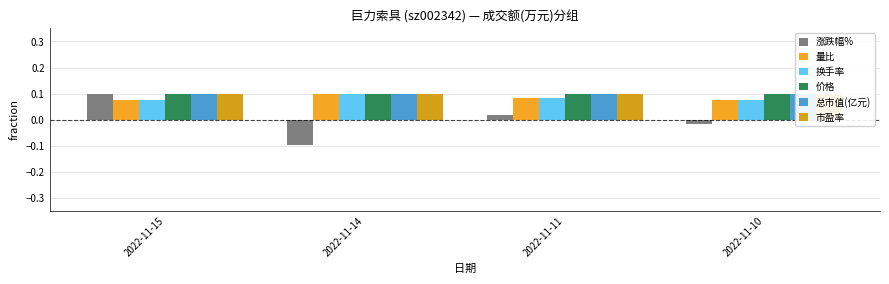

Which series has the largest total across all categories?

总市值(亿元)